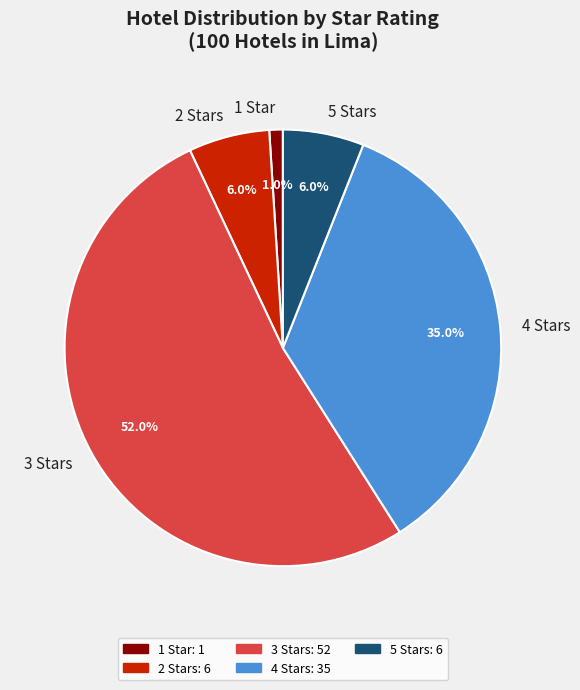

Does any single category account for the majority?

Yes